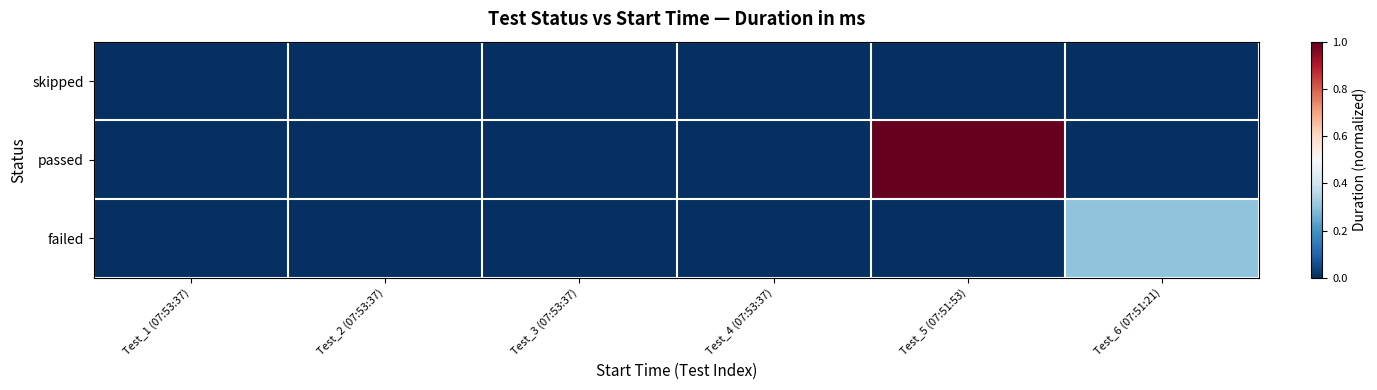

List the series in order of their peak value, lowest first.

skipped, failed, passed